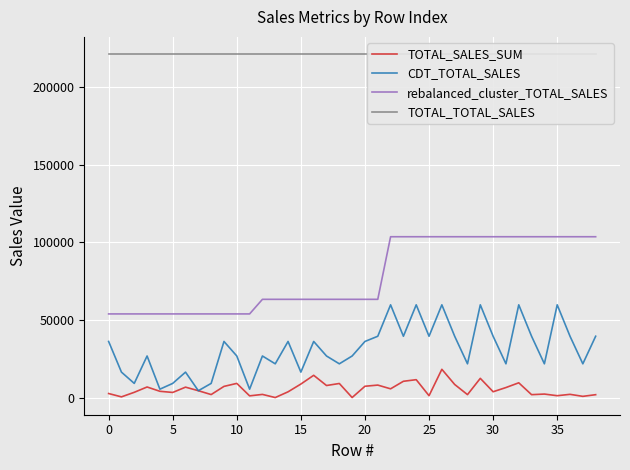

What is the value of the CDT_TOTAL_SALES point at the 12th from the left?

5641.4